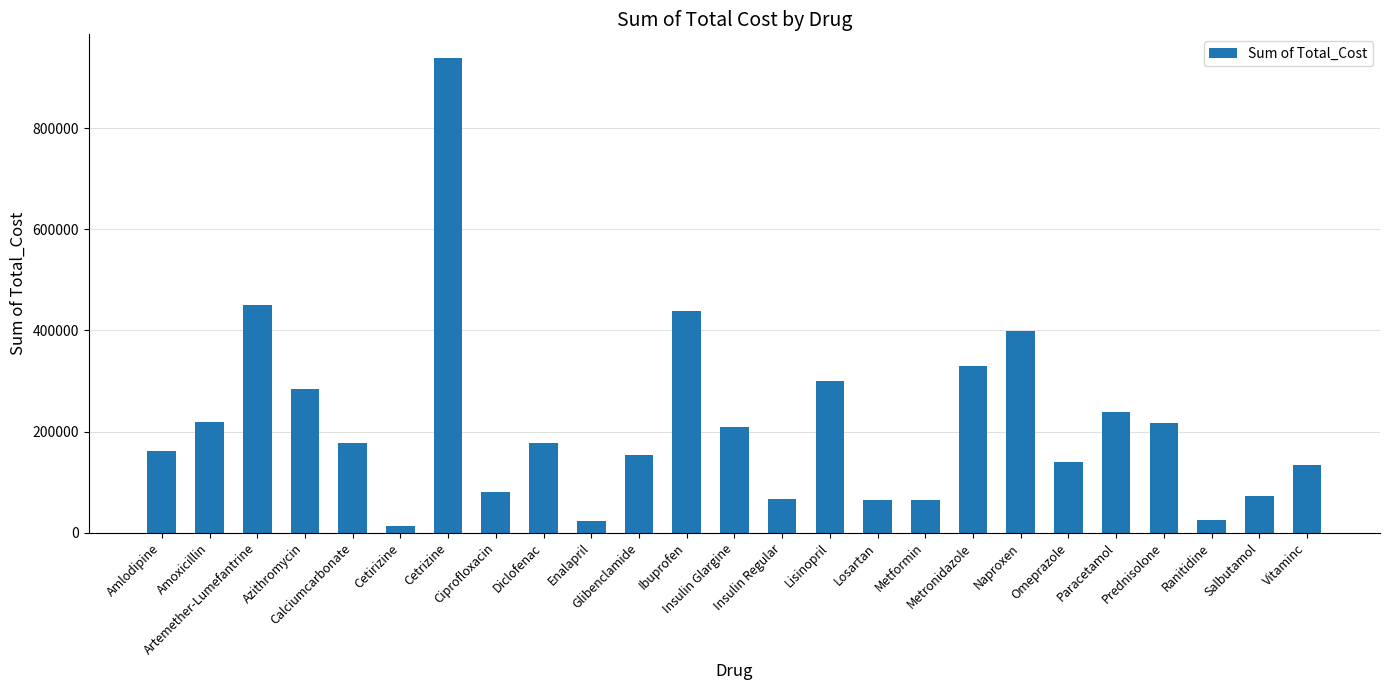

At which category does the chart reach its minimum across all series?

Cetirizine